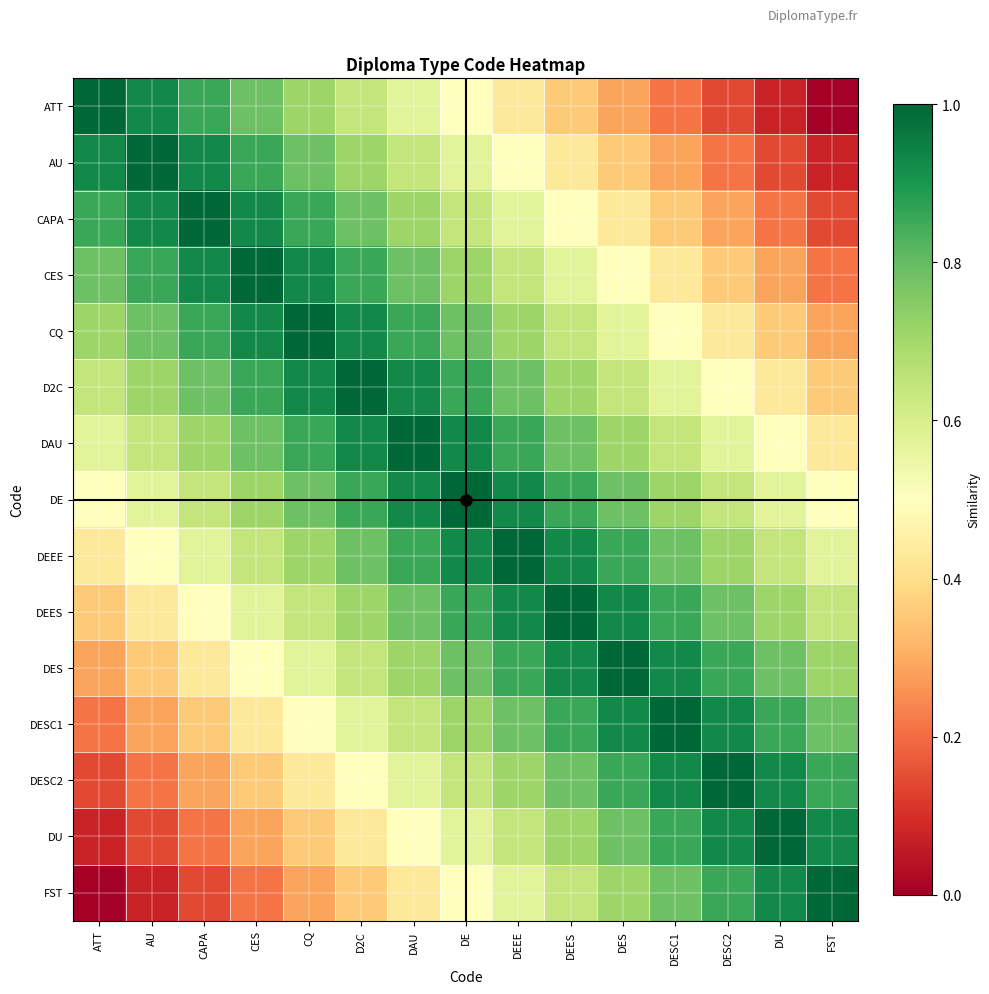

List the series in order of their peak value, highest first.

ATT, AU, CAPA, CES, CQ, D2C, DAU, DE, DEEE, DEES, DES, DESC1, DESC2, DU, FST